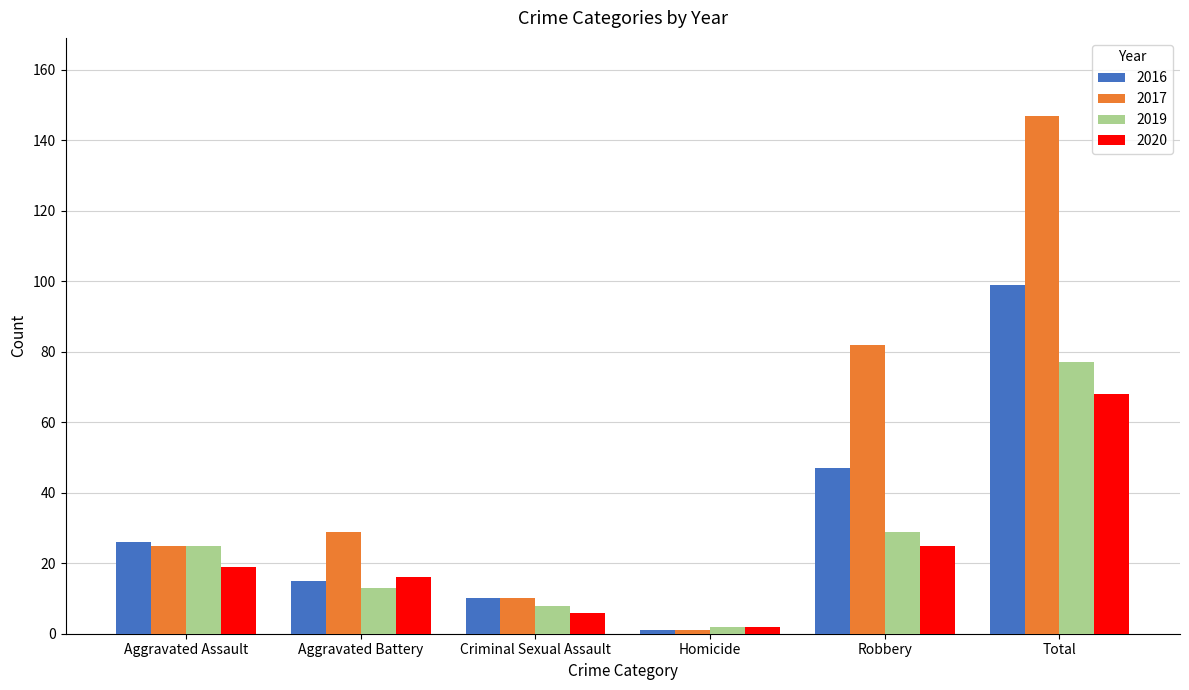

Reading right to left, transcribe all the data shown in this chart.

2016: Total=99	Robbery=47	Homicide=1	Criminal Sexual Assault=10	Aggravated Battery=15	Aggravated Assault=26
2017: Total=147	Robbery=82	Homicide=1	Criminal Sexual Assault=10	Aggravated Battery=29	Aggravated Assault=25
2019: Total=77	Robbery=29	Homicide=2	Criminal Sexual Assault=8	Aggravated Battery=13	Aggravated Assault=25
2020: Total=68	Robbery=25	Homicide=2	Criminal Sexual Assault=6	Aggravated Battery=16	Aggravated Assault=19